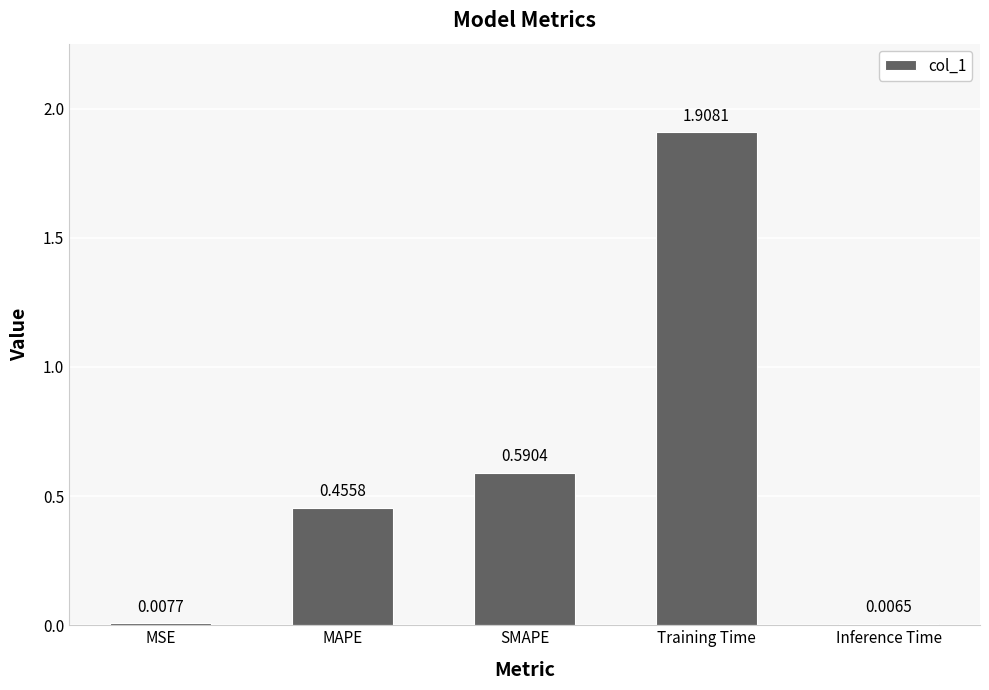

Which category has the highest value across all series?

Training Time